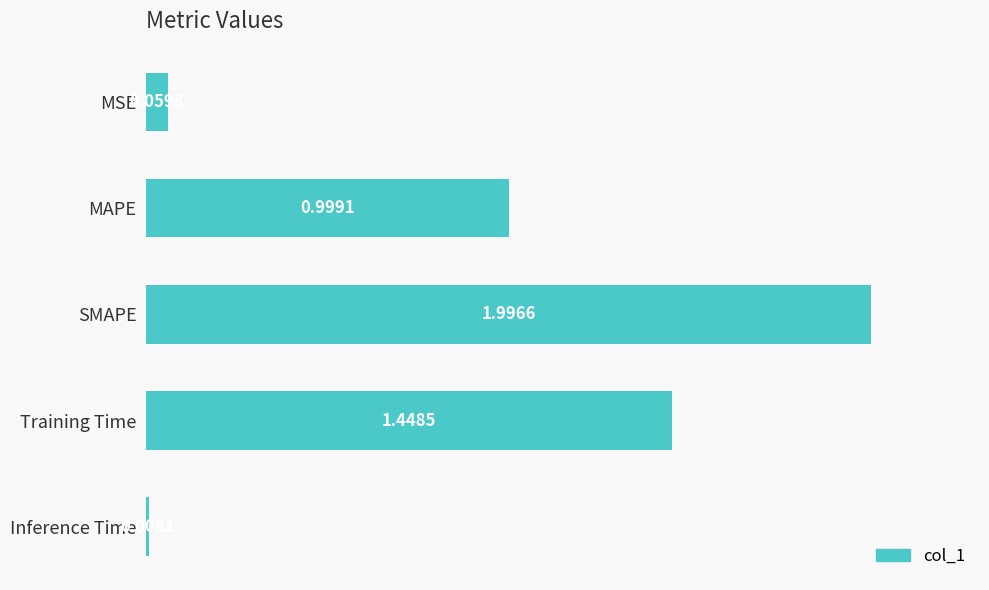

What is the sum of all values?

4.5